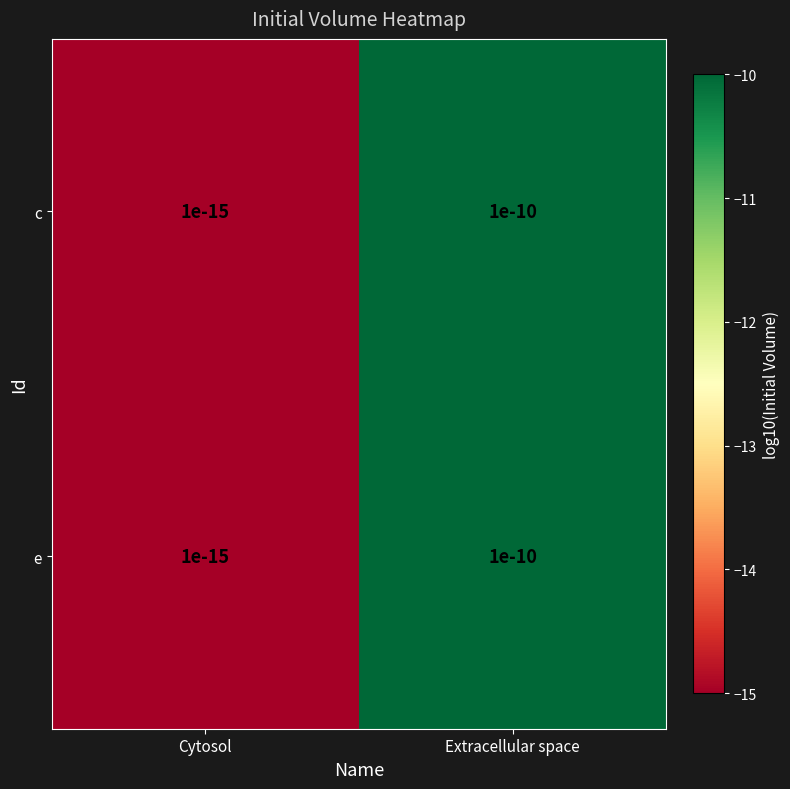

At which label does c reach its minimum?

Cytosol